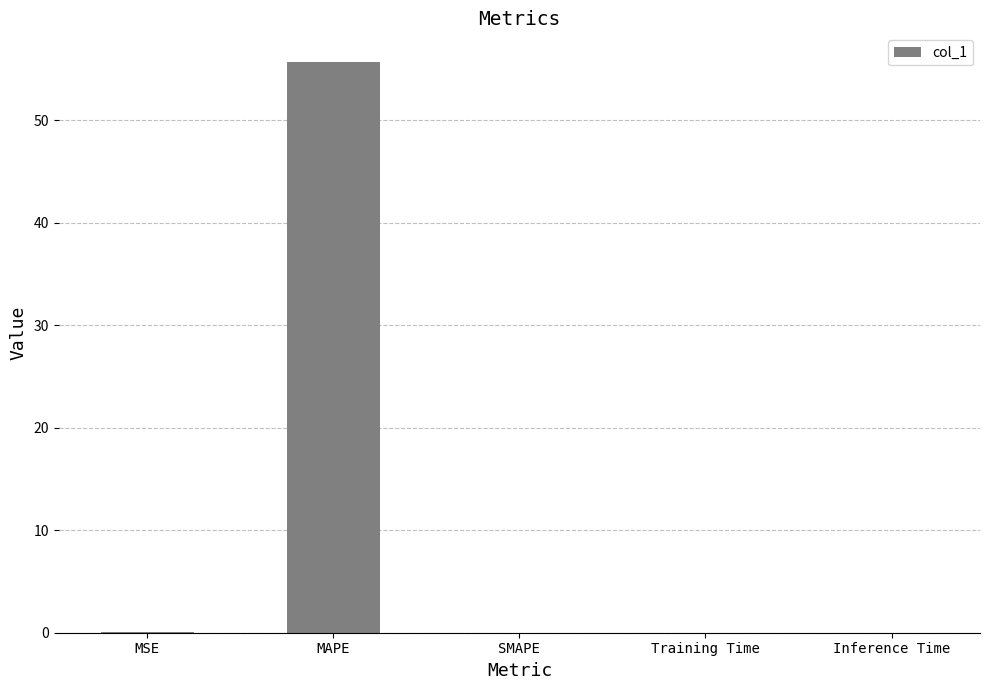

Which category has the highest value across all series?

MAPE